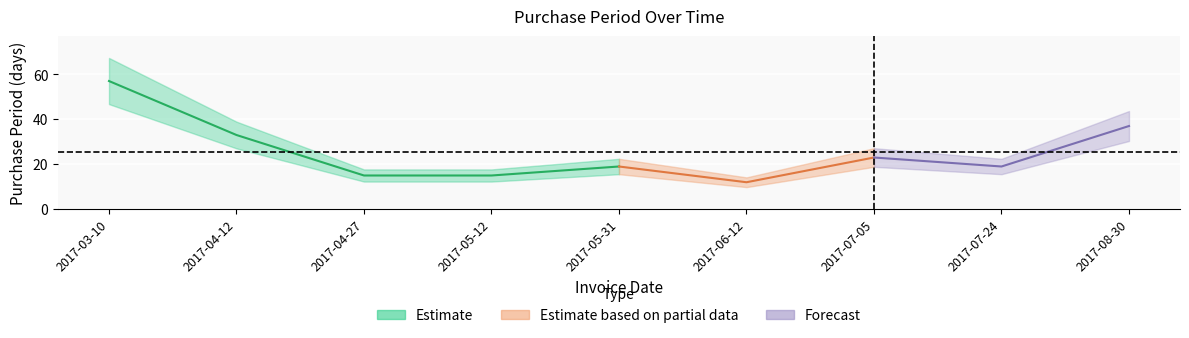

Where is the first local maximum?

2017-05-31